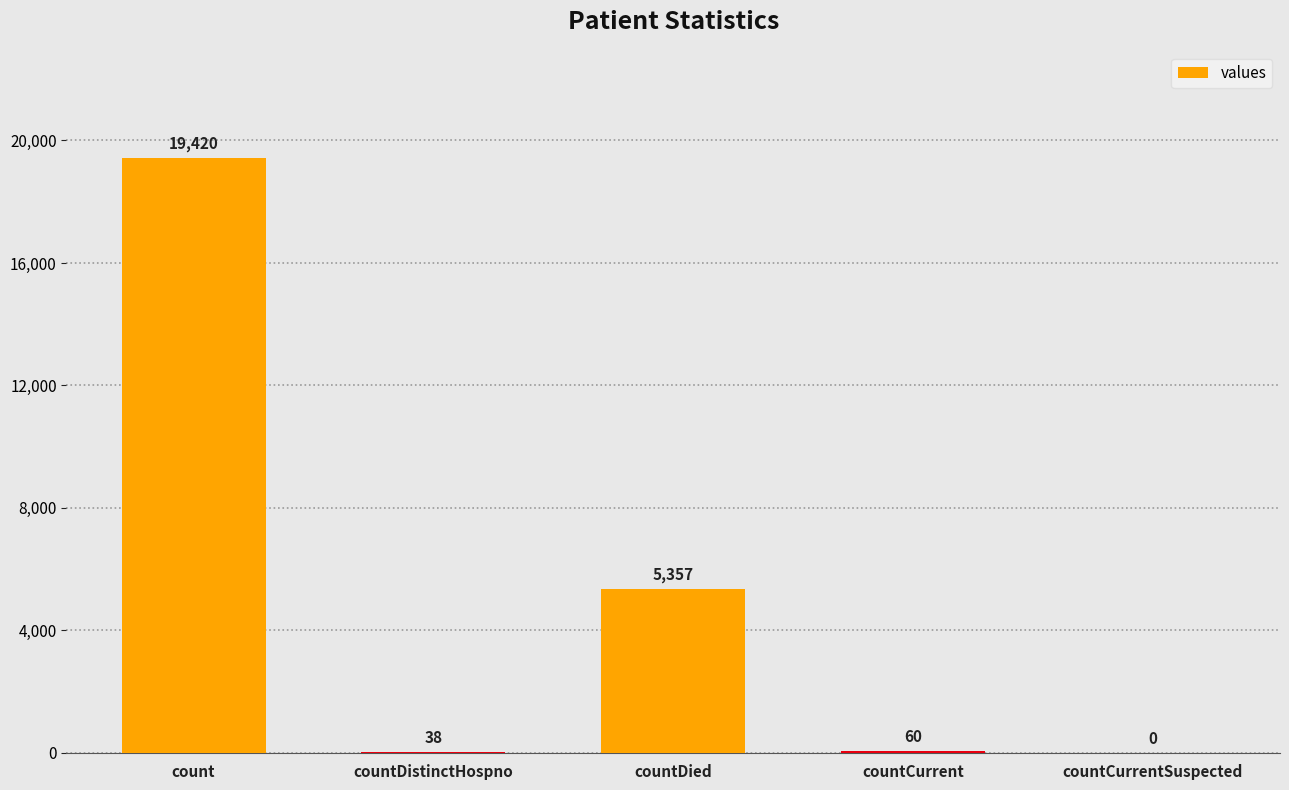

The value at count is 19420. True or false?

True